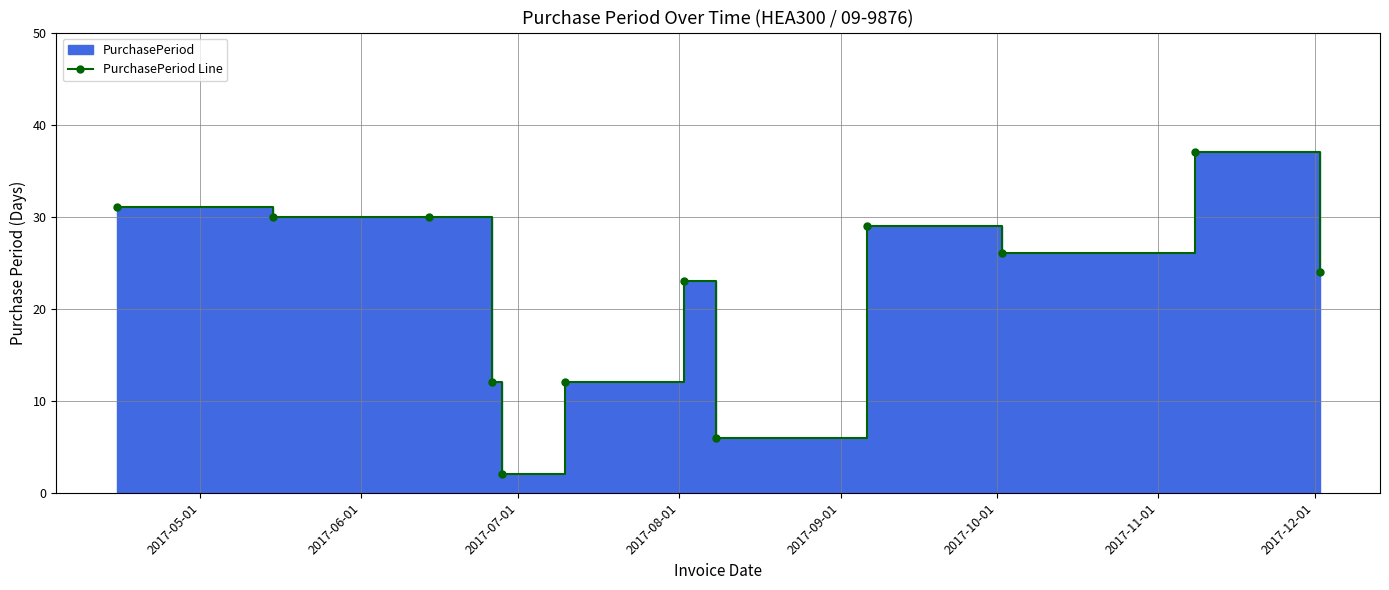

How many values are below 26?

6